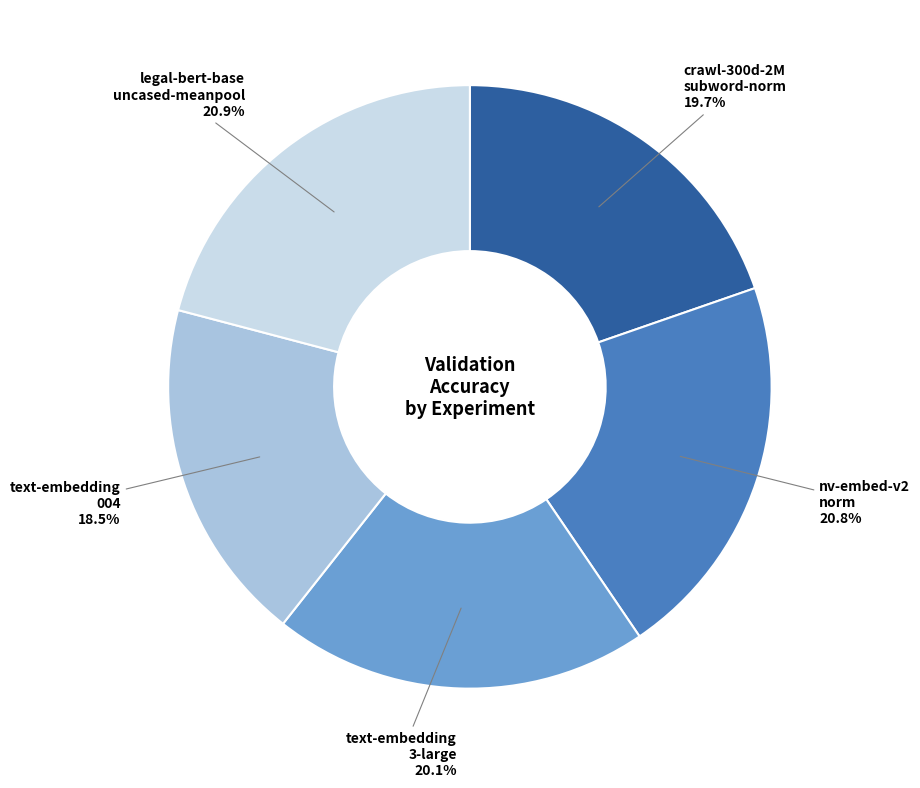

Is there any slice that represents more than half of the pie?

No